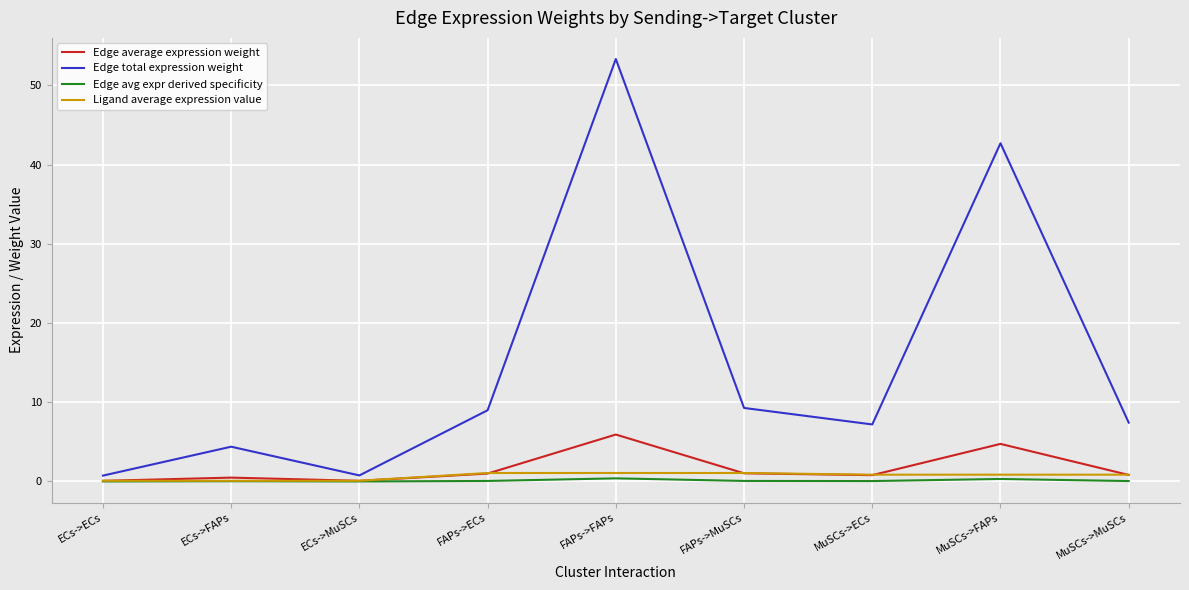

The Edge total expression weight series shows 53.3 at FAPs->FAPs. True or false?

True